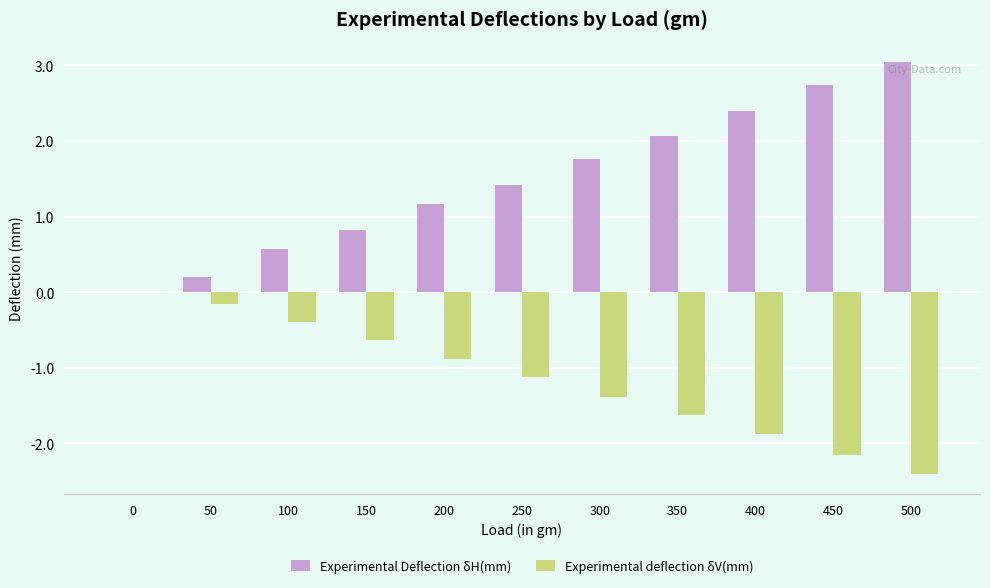

What is the total value across all series at 250?

0.3